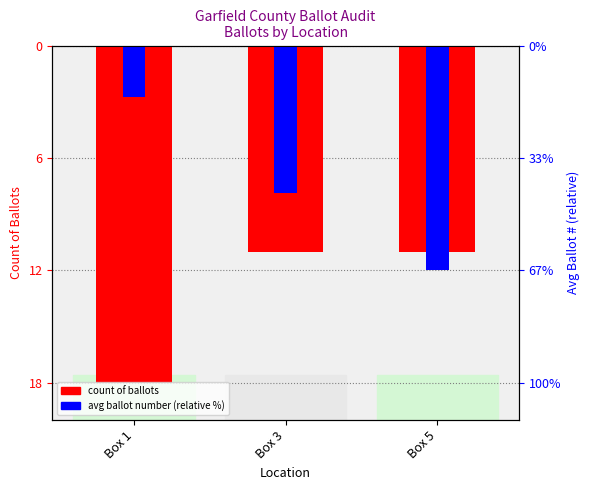

What is the spread (max minus min) of values at Box 1?

15.3